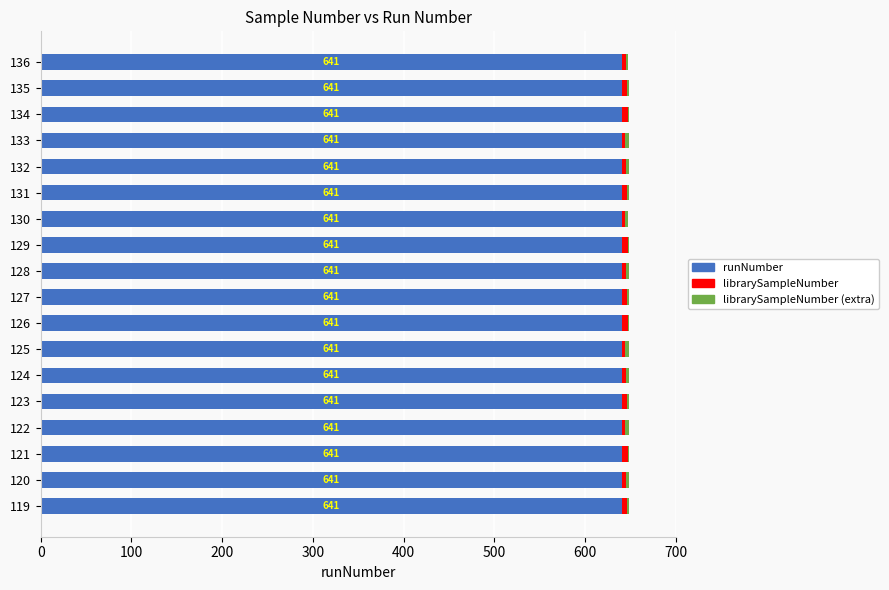

True or false: runNumber has a value of 172 at 122.

False